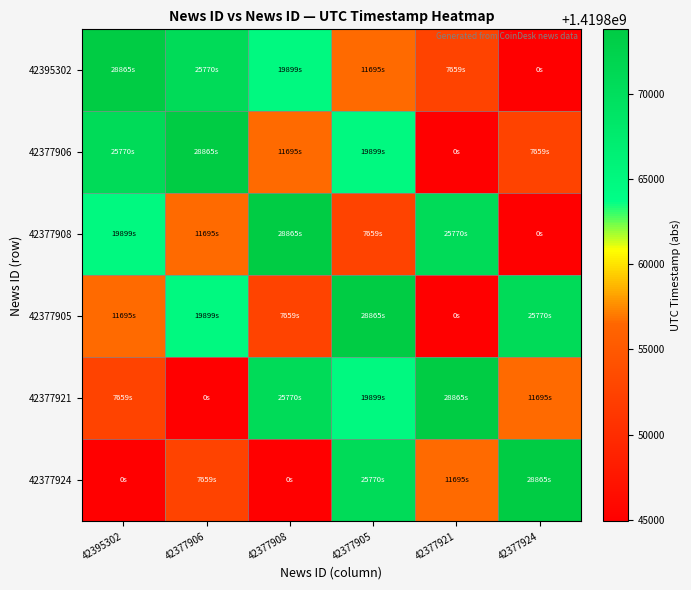

Reading left to right, transcribe all the data shown in this chart.

42395302: 42395302=1419873780	42377906=1419870685	42377908=1419864814	42377905=1419856610	42377921=1419852574	42377924=1419844915
42377906: 42395302=1419870685	42377906=1419873780	42377908=1419856610	42377905=1419864814	42377921=1419844915	42377924=1419852574
42377908: 42395302=1419864814	42377906=1419856610	42377908=1419873780	42377905=1419852574	42377921=1419870685	42377924=1419844915
42377905: 42395302=1419856610	42377906=1419864814	42377908=1419852574	42377905=1419873780	42377921=1419844915	42377924=1419870685
42377921: 42395302=1419852574	42377906=1419844915	42377908=1419870685	42377905=1419864814	42377921=1419873780	42377924=1419856610
42377924: 42395302=1419844915	42377906=1419852574	42377908=1419844915	42377905=1419870685	42377921=1419856610	42377924=1419873780